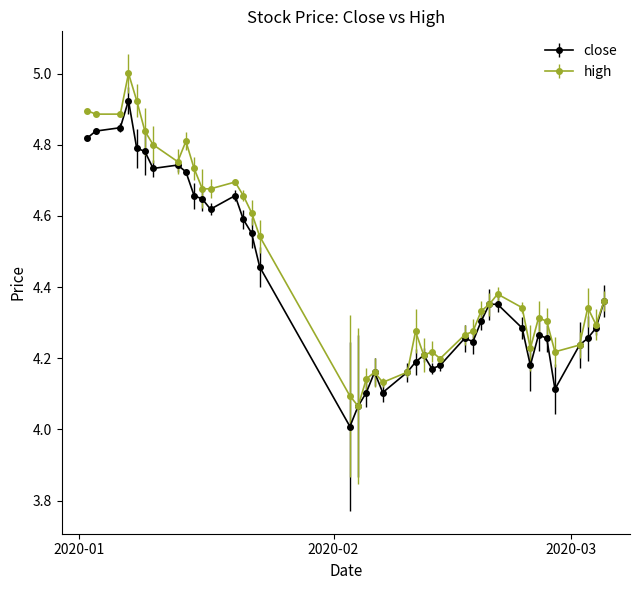

True or false: high has more than 0 interior local peaks.

True